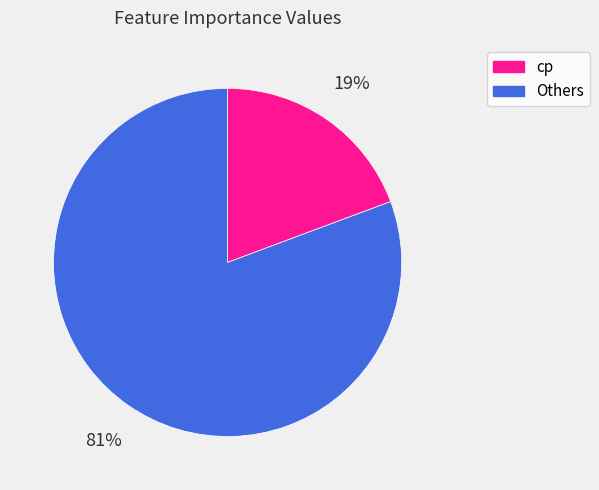

Is there a majority slice in this chart?

Yes